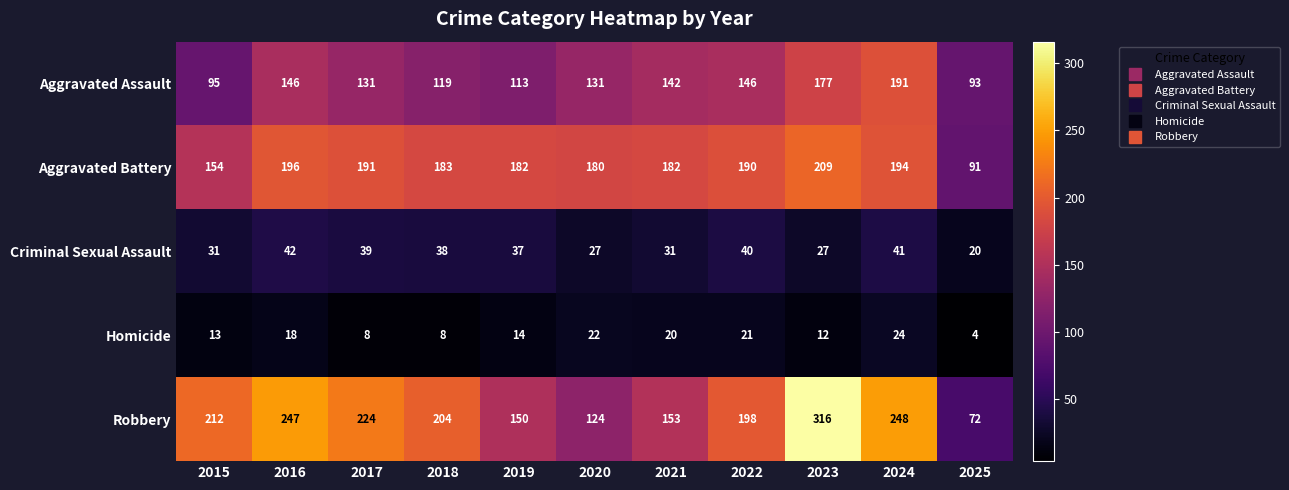

The Homicide series shows 35 at 2021. True or false?

False